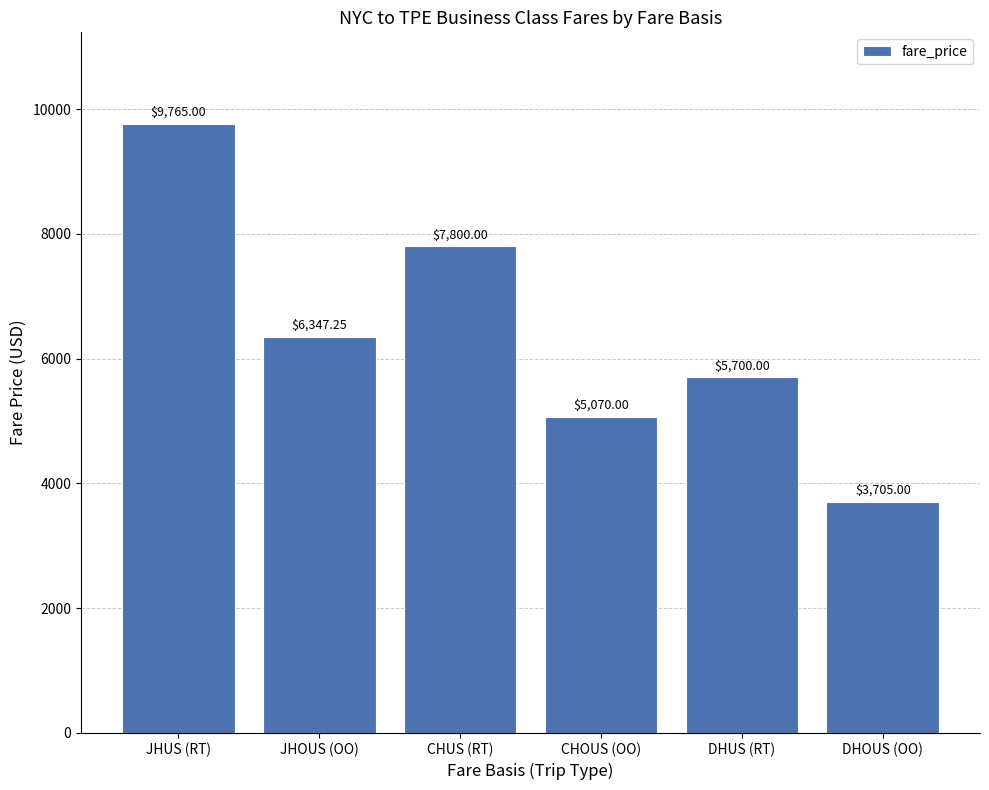

What position from the left is CHUS (RT)?

3